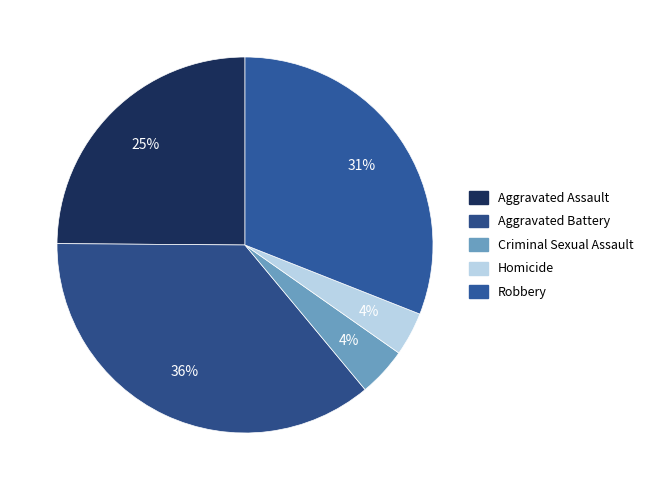

How many segments does this pie chart have?

5